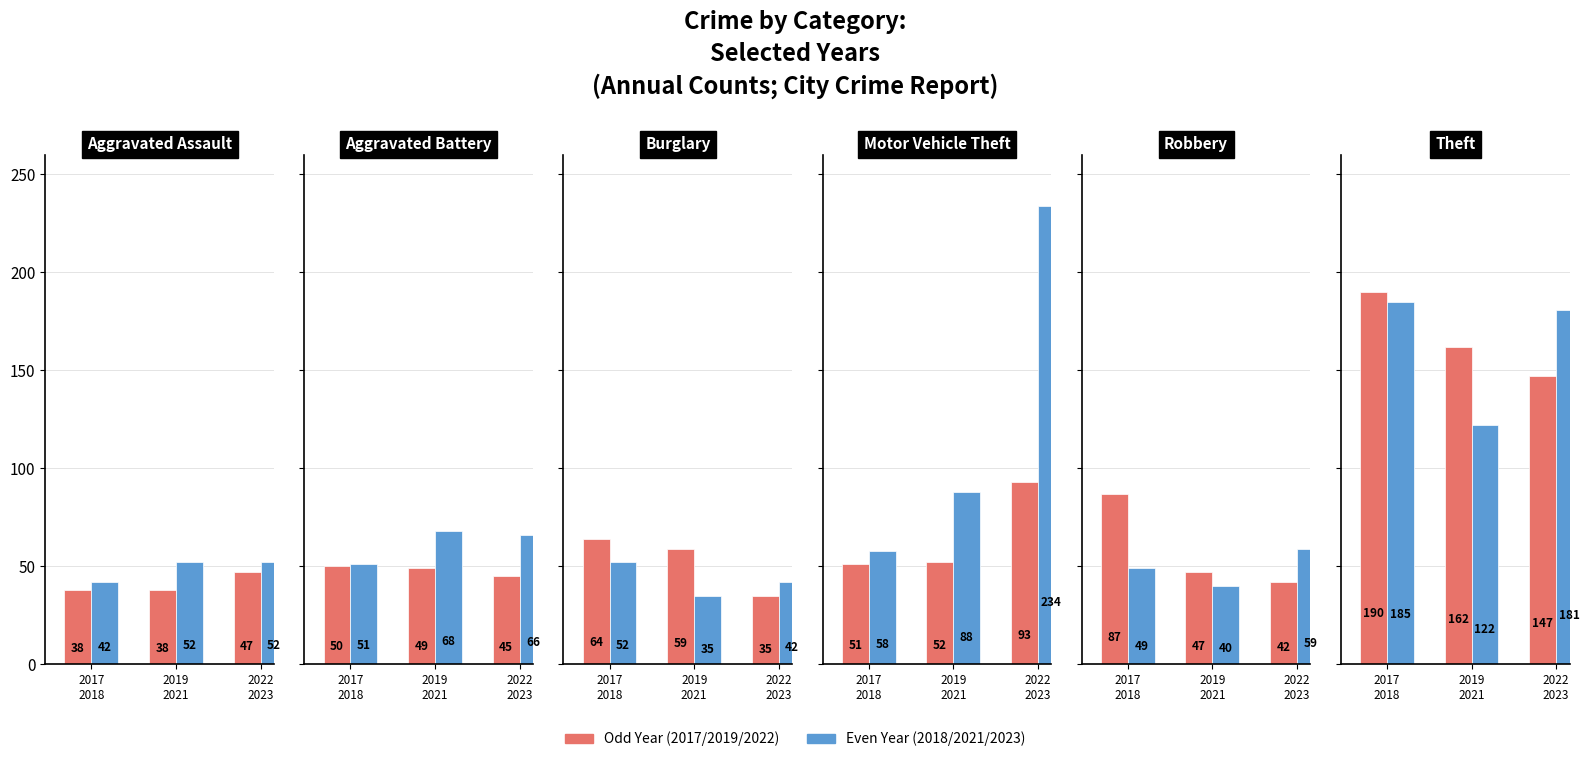

What is the value of the 2017 bar at the 1st from the left?

38